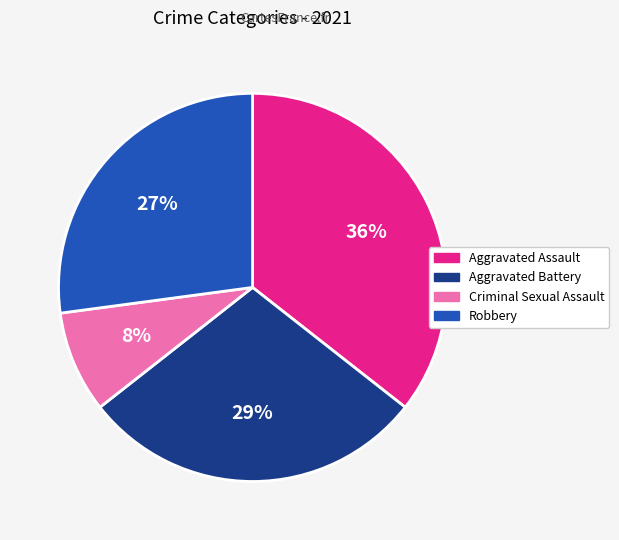

Which category has the biggest portion of the pie?

Aggravated Assault